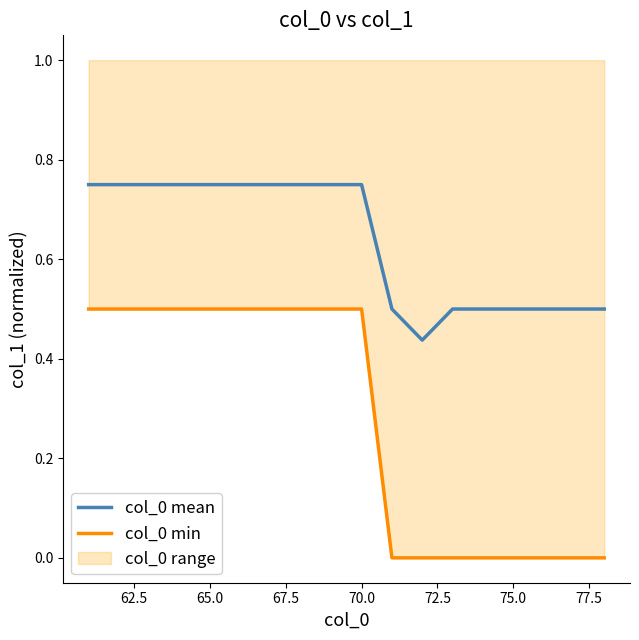

How many data points does each series have?

18